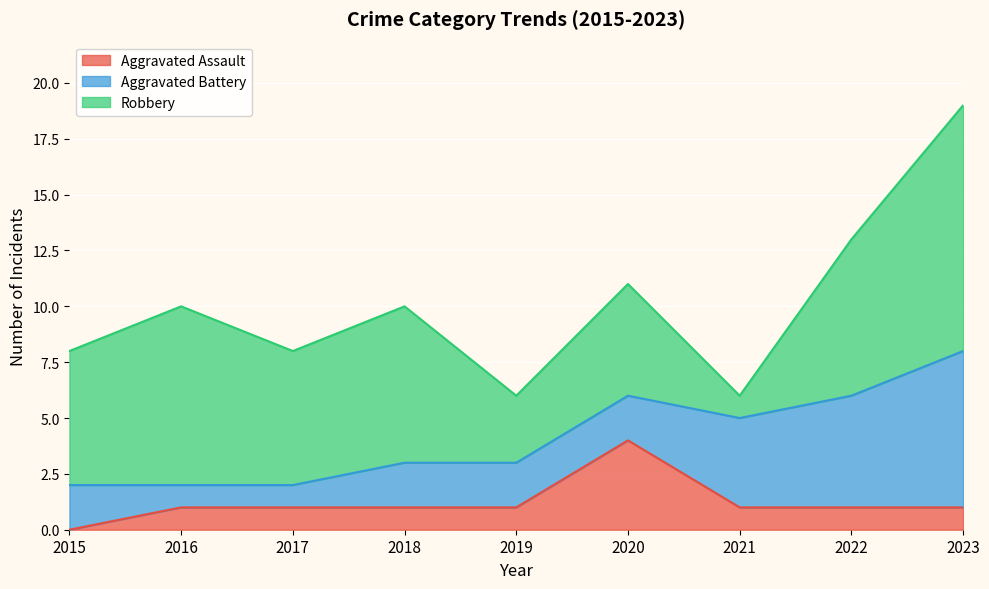

True or false: Robbery and Aggravated Assault intersect in this chart.

False